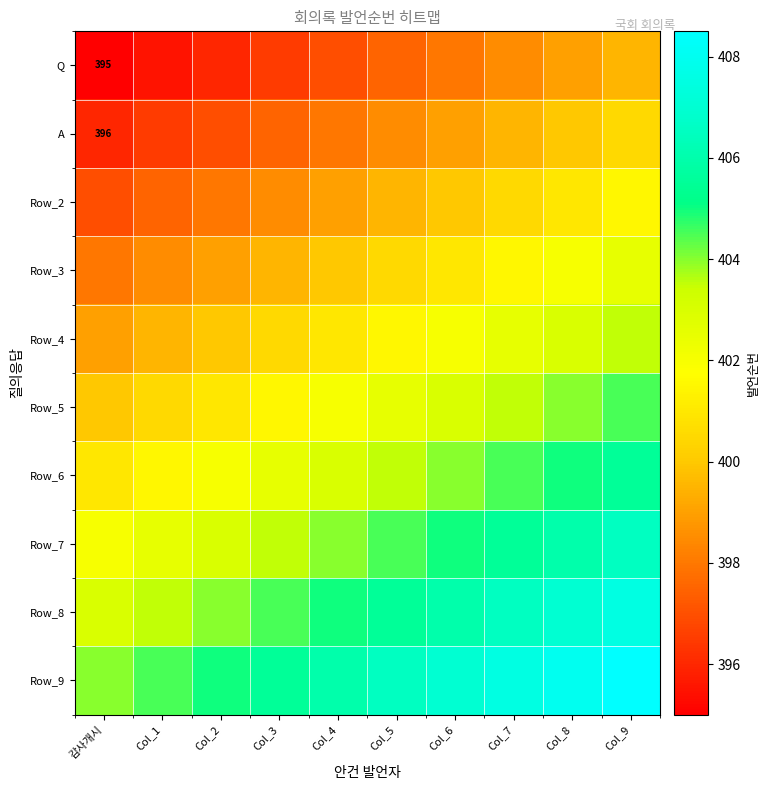

Rank the series by their maximum value, from highest to lowest.

Row_9, Row_8, Row_7, Row_6, Row_5, Row_4, Row_3, Row_2, A, Q